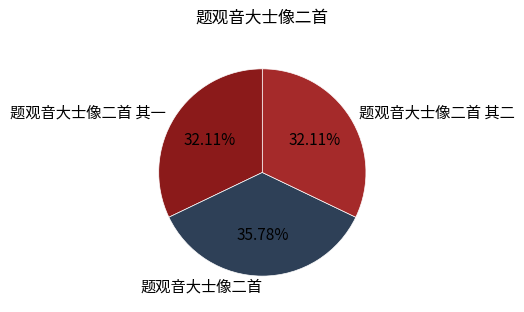

What is the largest slice in the pie chart?

题观音大士像二首